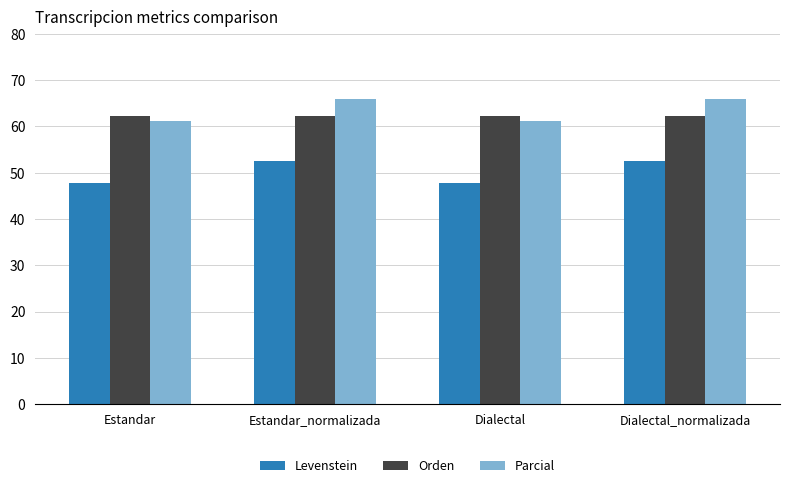

How many bars are there in total?

12